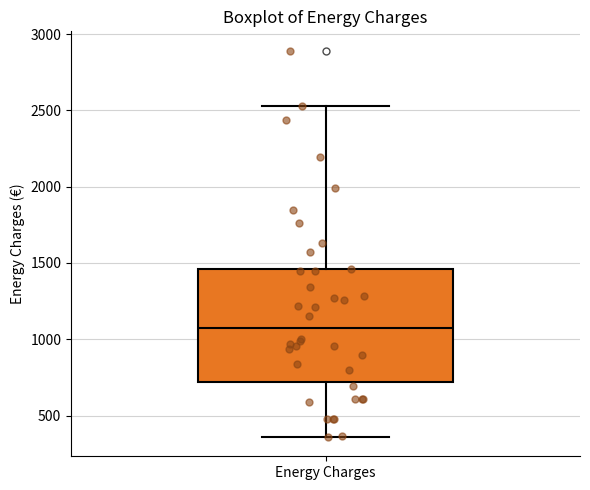

Read this box plot against the y-axis: the position of the median line, the range covered by the box, and the ends of both whiskers. The values are not printed on the chart, so give them approximately, as read against the axis.

median 1100, box 700 to 1450, whiskers 350 to 2550